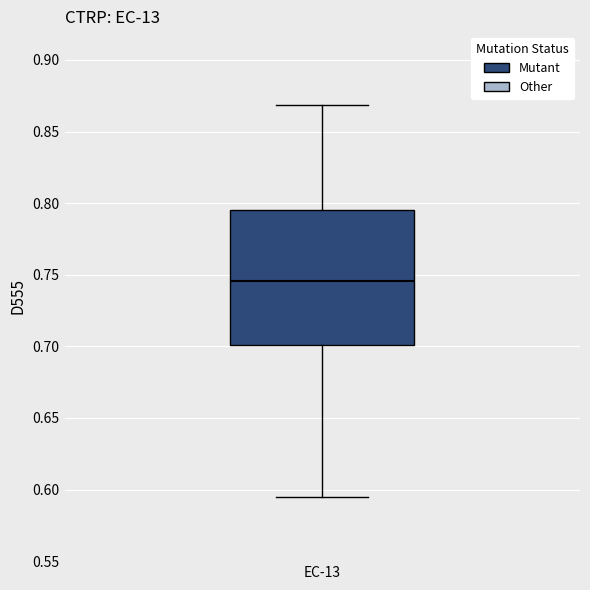

Read this box plot against the y-axis: the position of the median line, the range covered by the box, and the ends of both whiskers. The values are not printed on the chart, so give them approximately, as read against the axis.

median 0.745, box 0.700 to 0.795, whiskers 0.595 to 0.870